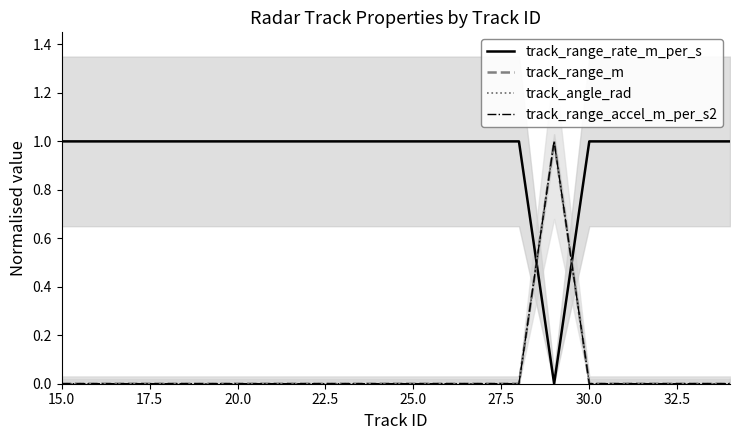

The value of track_range_accel_m_per_s2 at 9 is -0.4. True or false?

False